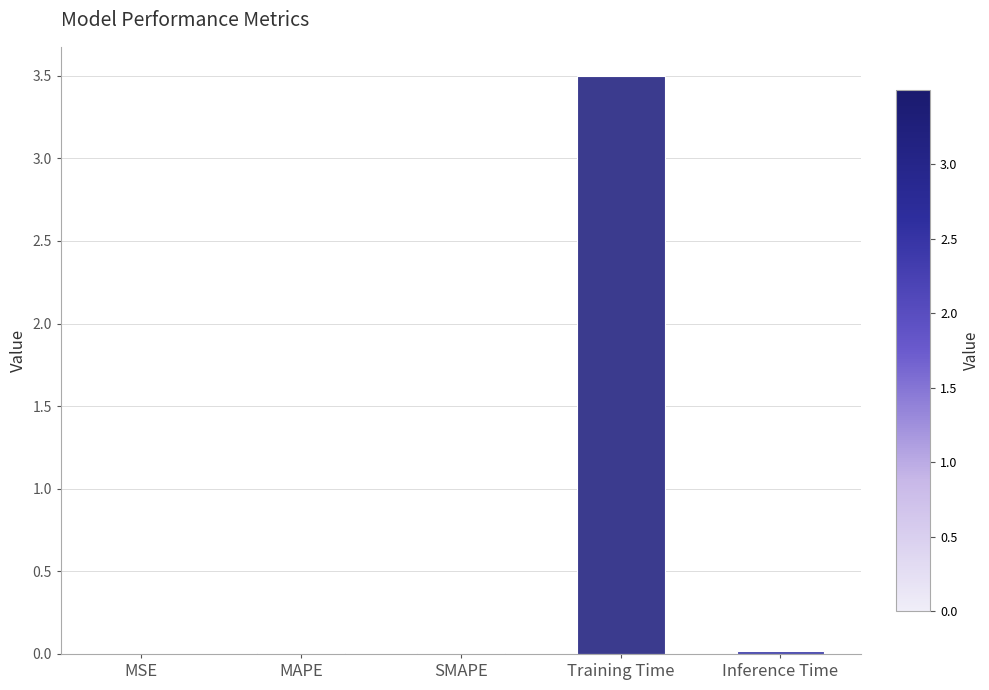

What value does the data have at Training Time?

3.5